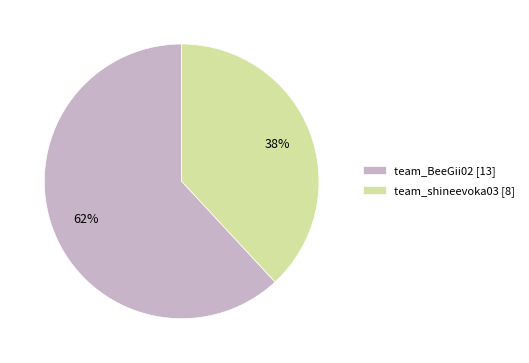

What is the ratio of the value at team_shineevoka03 to the value at team_BeeGii02?

0.6